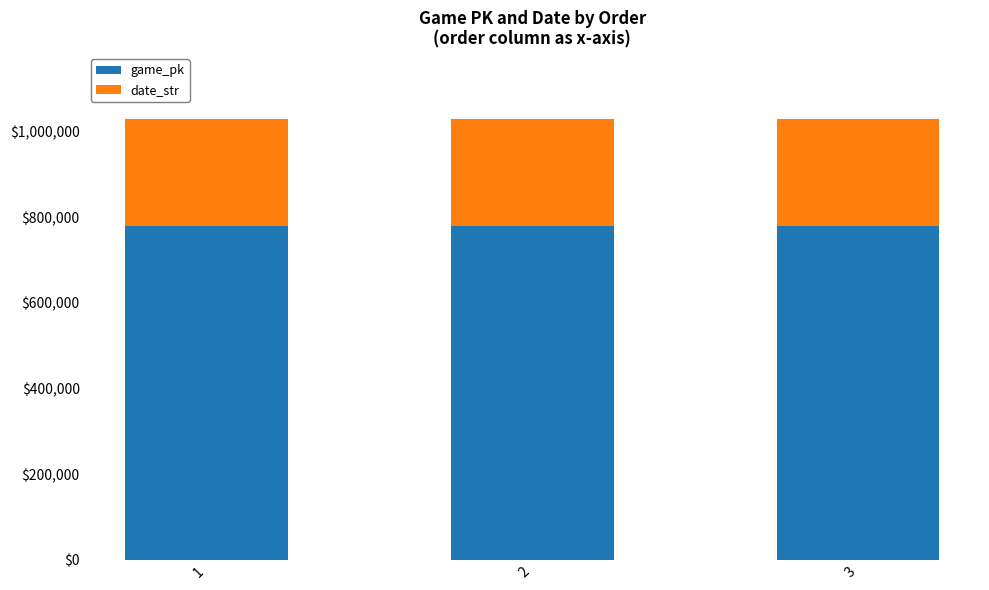

What is the lowest value of the game_pk series?

778490